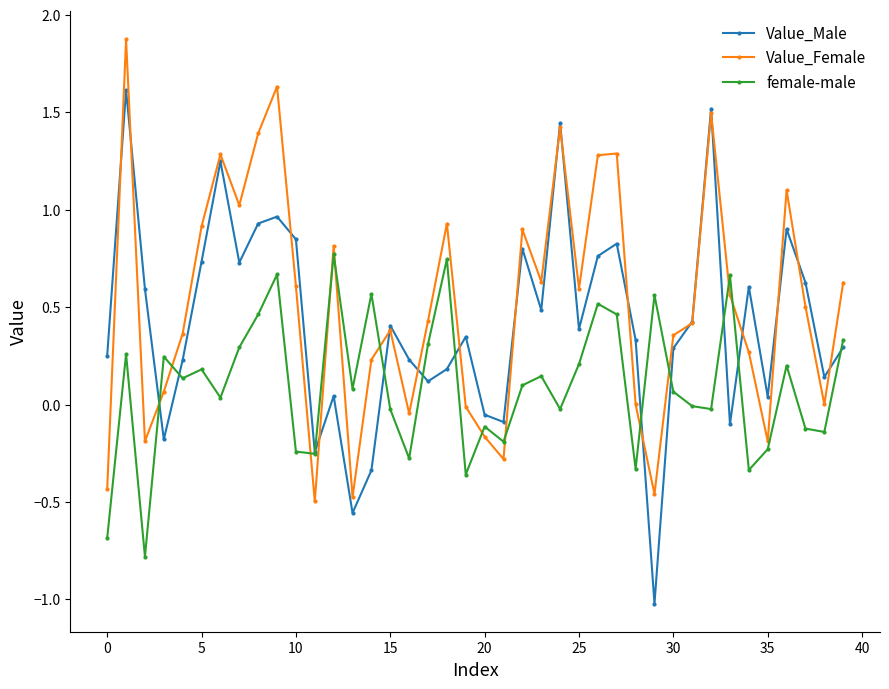

At how many categories does at least one series exceed 0?

37